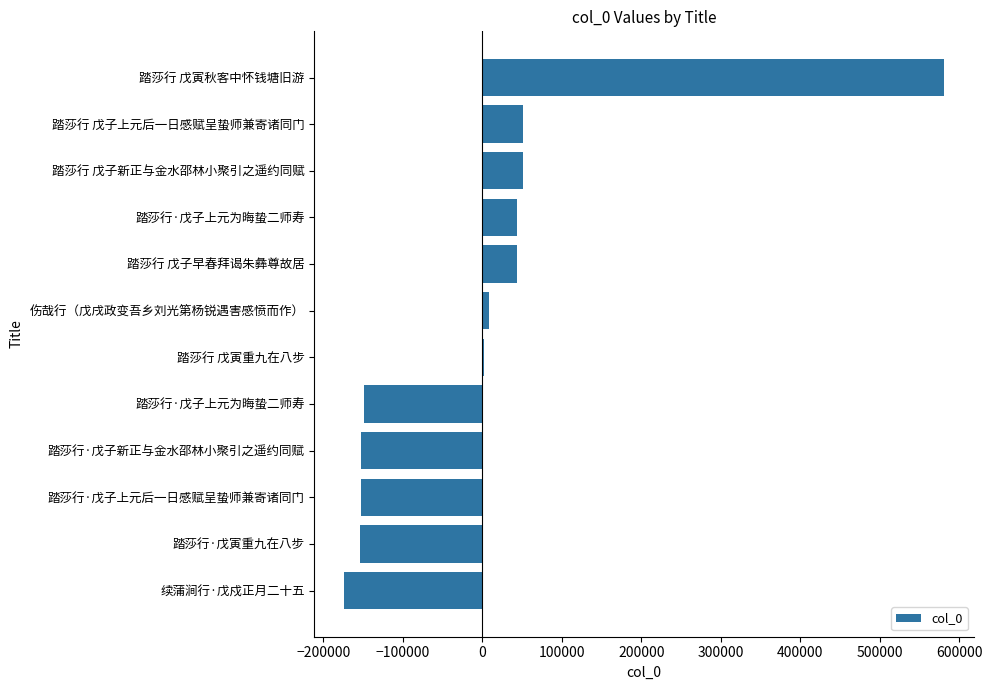

Does the chart contain stacked bars?

No